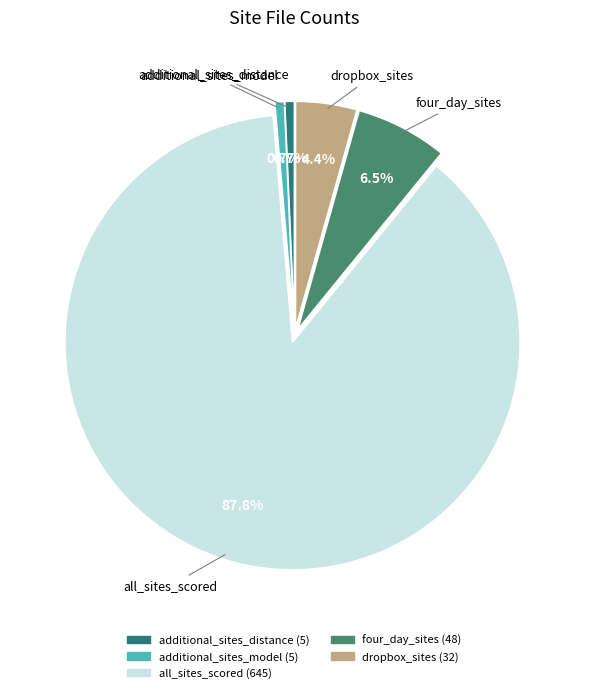

To the nearest percent, what is the difference between the largest and smallest slice percentages?

87%